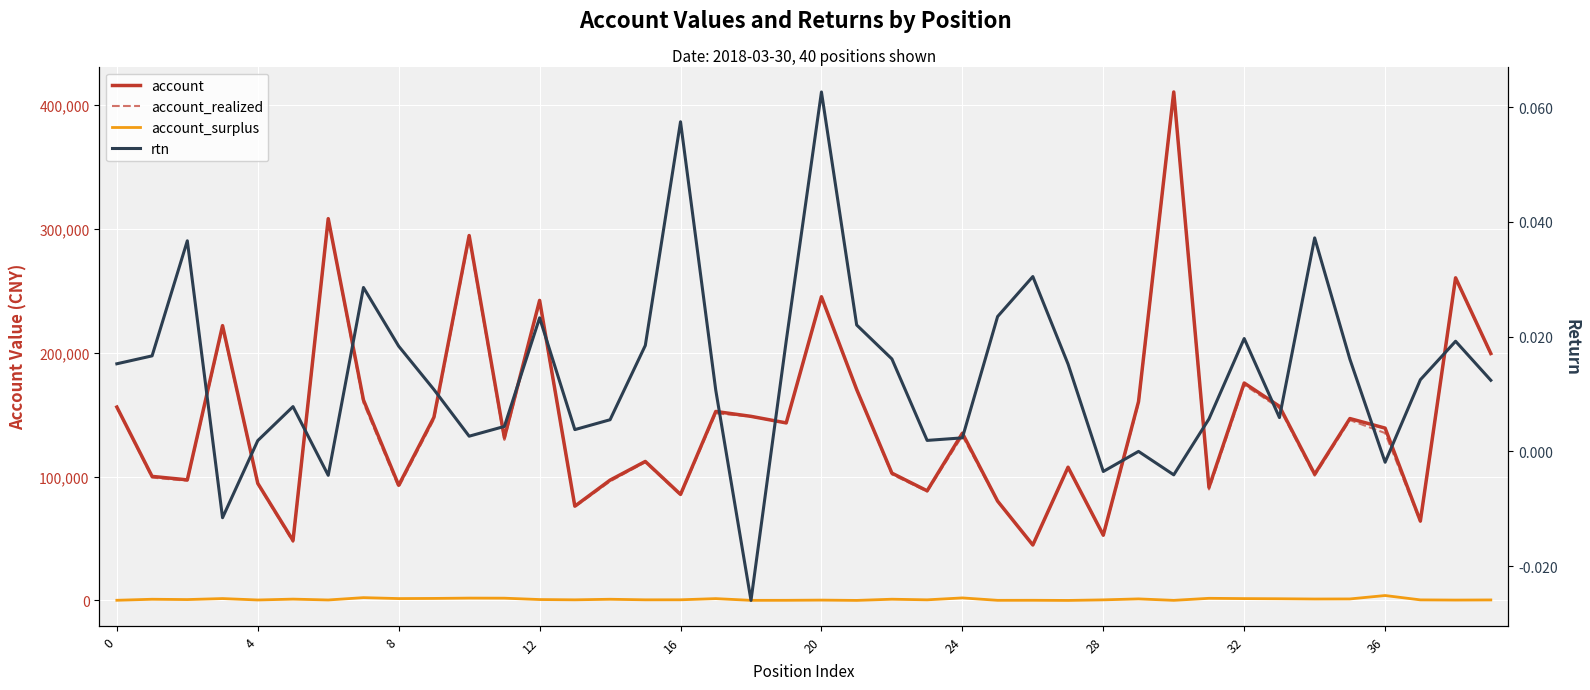

True or false: rtn has a value of 0.0 at 38.

True